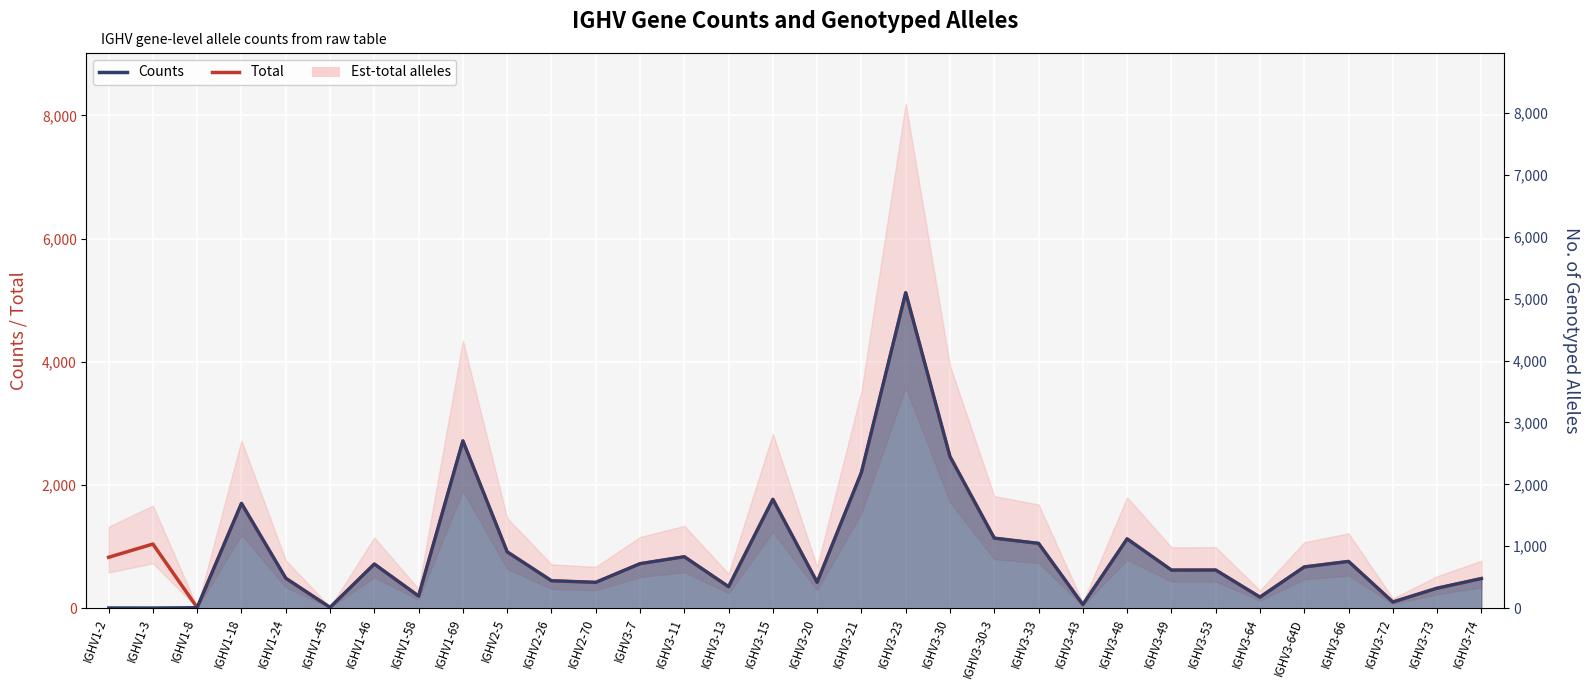

Does the chart display data point markers on the line(s)?

No